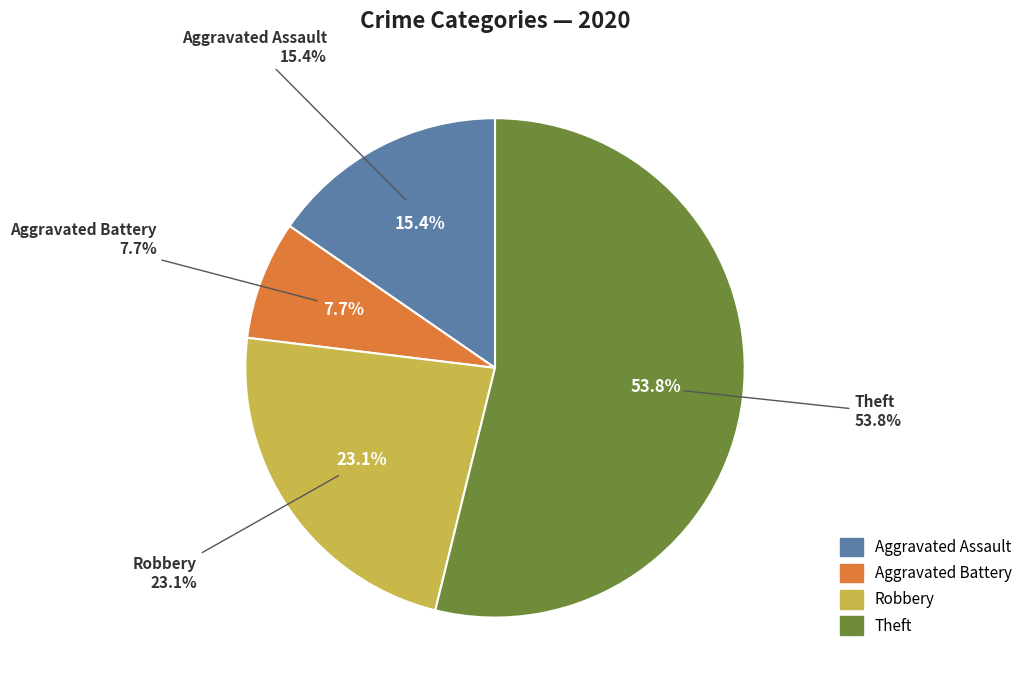

Which has a higher value, Aggravated Assault or Robbery?

Robbery